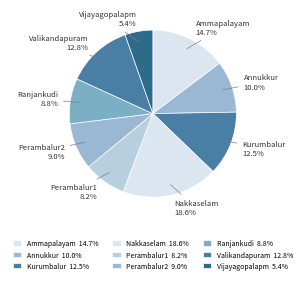

Does any single category account for the majority?

No